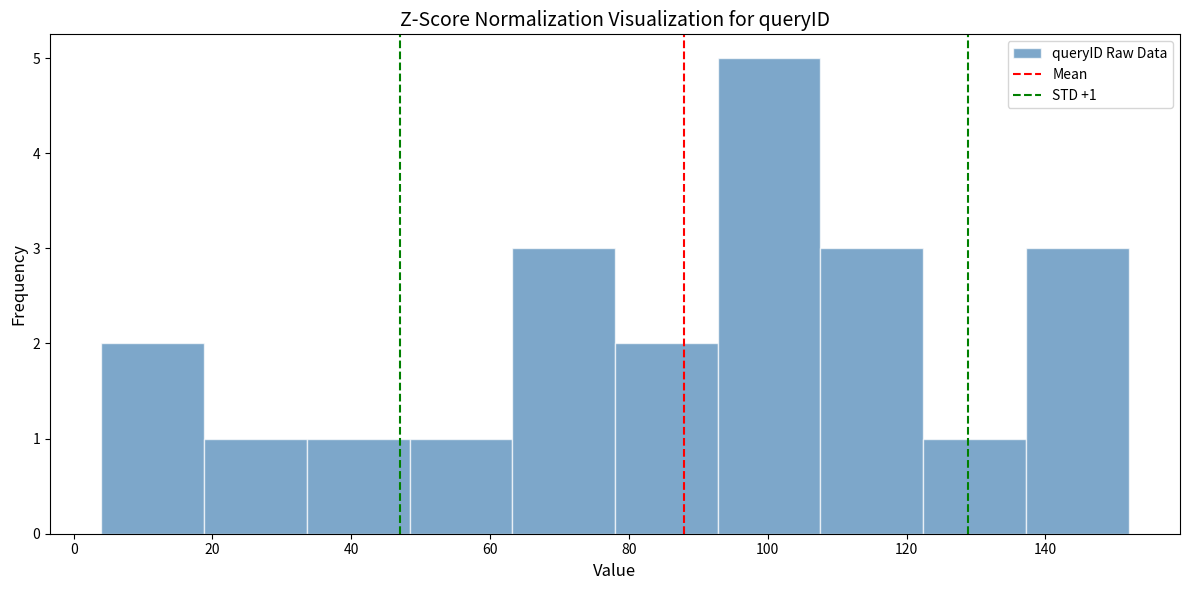

Which range on the x-axis has the tallest bar?

92.8 to 107.6